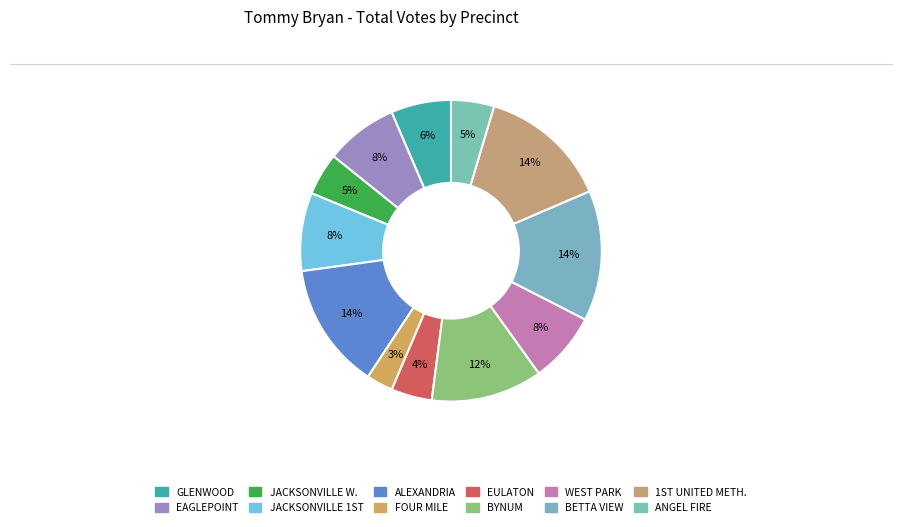

What is the smallest slice in the pie chart?

FOUR MILE METHODIST CHURCH